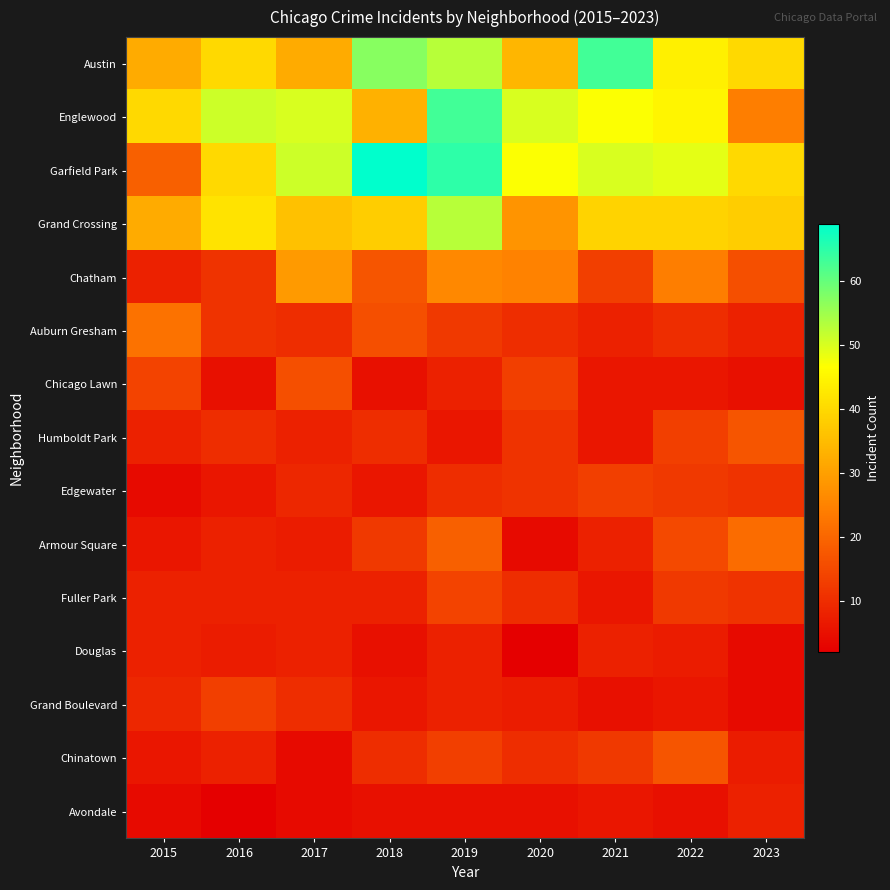

Reading left to right, transcribe all the data shown in this chart.

Austin: 2015=32	2016=40	2017=32	2018=57	2019=53	2020=34	2021=63	2022=44	2023=40
Englewood: 2015=40	2016=51	2017=50	2018=33	2019=63	2020=50	2021=47	2022=45	2023=24
Garfield Park: 2015=19	2016=40	2017=51	2018=69	2019=65	2020=47	2021=50	2022=49	2023=40
Grand Crossing: 2015=32	2016=42	2017=36	2018=38	2019=53	2020=28	2021=39	2022=39	2023=38
Chatham: 2015=8	2016=11	2017=29	2018=17	2019=26	2020=25	2021=13	2022=24	2023=16
Auburn Gresham: 2015=22	2016=11	2017=10	2018=16	2019=12	2020=10	2021=8	2022=10	2023=8
Chicago Lawn: 2015=14	2016=5	2017=16	2018=5	2019=8	2020=13	2021=6	2022=6	2023=5
Humboldt Park: 2015=8	2016=10	2017=8	2018=10	2019=6	2020=11	2021=6	2022=13	2023=17
Edgewater: 2015=4	2016=6	2017=9	2018=6	2019=10	2020=11	2021=13	2022=12	2023=11
Armour Square: 2015=6	2016=8	2017=7	2018=12	2019=19	2020=4	2021=8	2022=15	2023=21
Fuller Park: 2015=8	2016=8	2017=8	2018=8	2019=14	2020=10	2021=6	2022=12	2023=11
Douglas: 2015=8	2016=7	2017=8	2018=5	2019=8	2020=2	2021=8	2022=7	2023=4
Grand Boulevard: 2015=9	2016=13	2017=10	2018=6	2019=8	2020=7	2021=5	2022=6	2023=4
Chinatown: 2015=6	2016=8	2017=4	2018=10	2019=13	2020=10	2021=12	2022=17	2023=7
Avondale: 2015=4	2016=2	2017=4	2018=5	2019=5	2020=5	2021=6	2022=5	2023=8